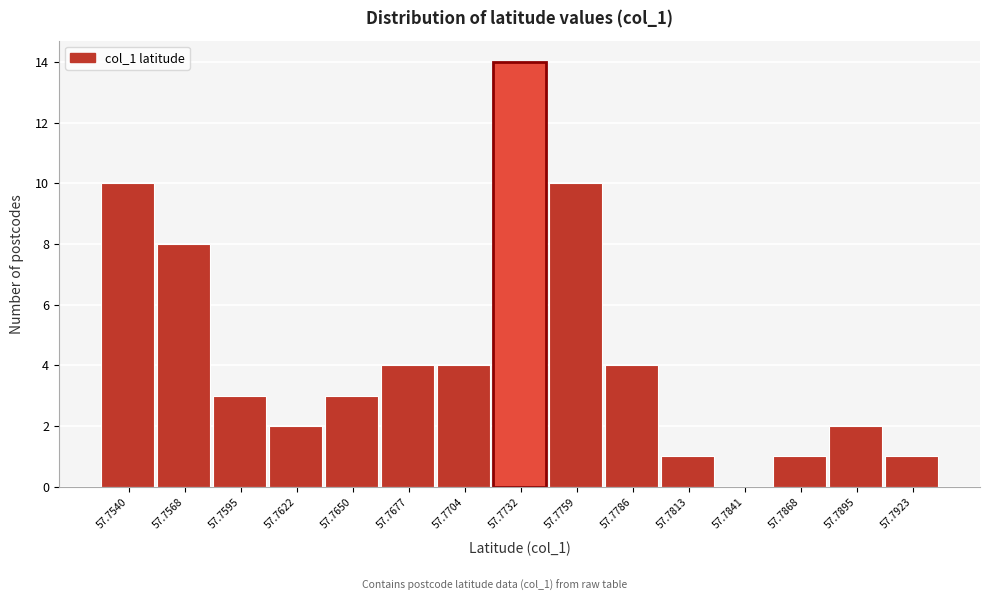

What is the change in value from 57.7540 to 57.7813?

-9